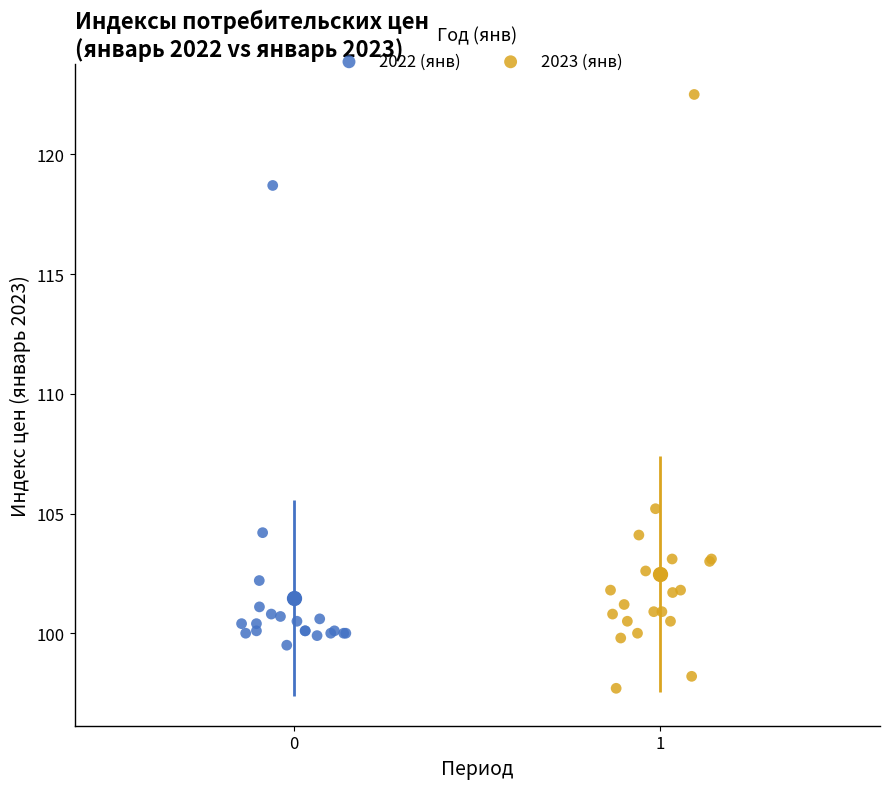

Which series has the widest spread of Y values?

2023 (янв)